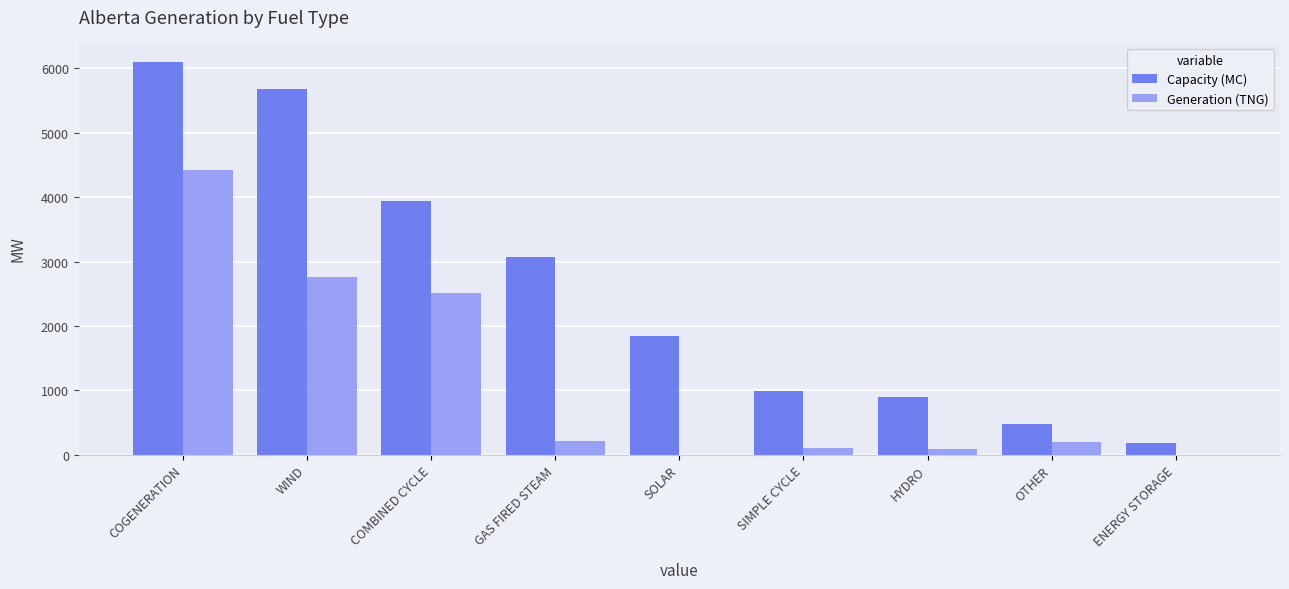

What are all the series names shown in the legend?

Capacity (MC), Generation (TNG)